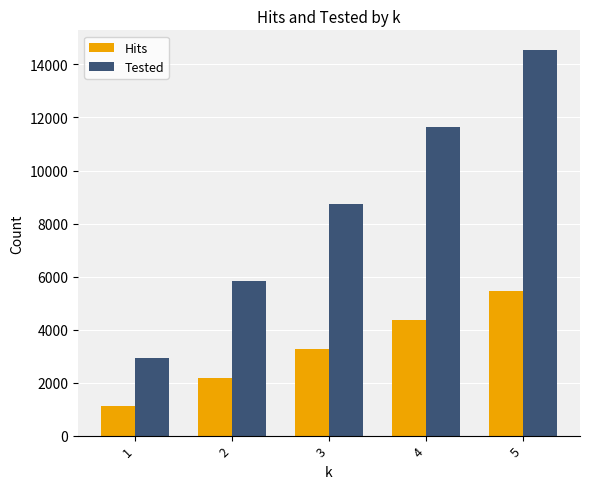

What is the total value across all series at 5?

20018